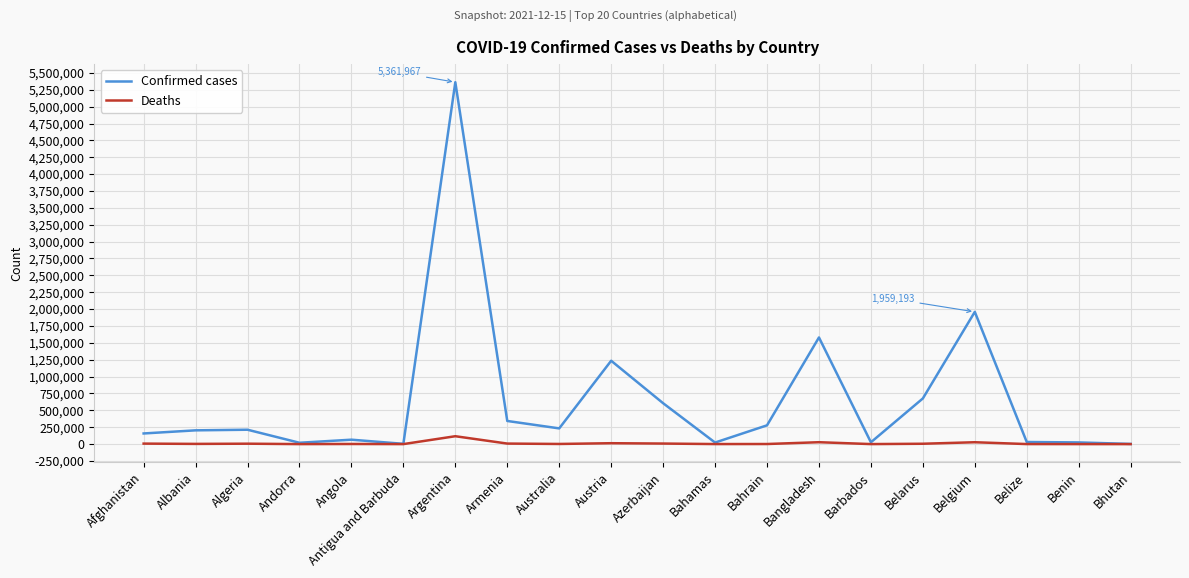

What position from the right is Barbados?

6